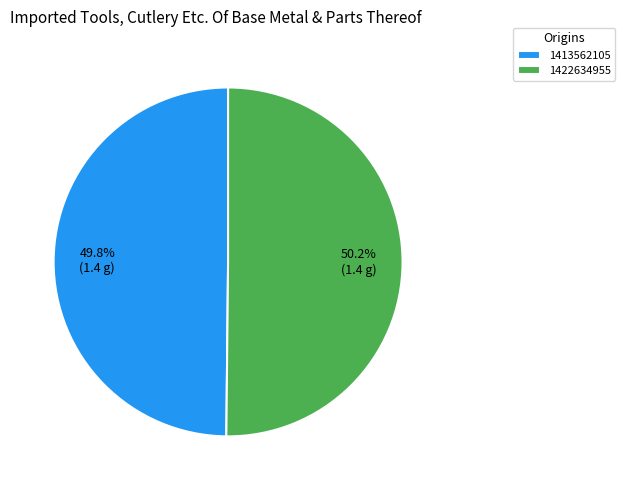

Combined, do 1422634955 and 1413562105 account for over 50%?

Yes